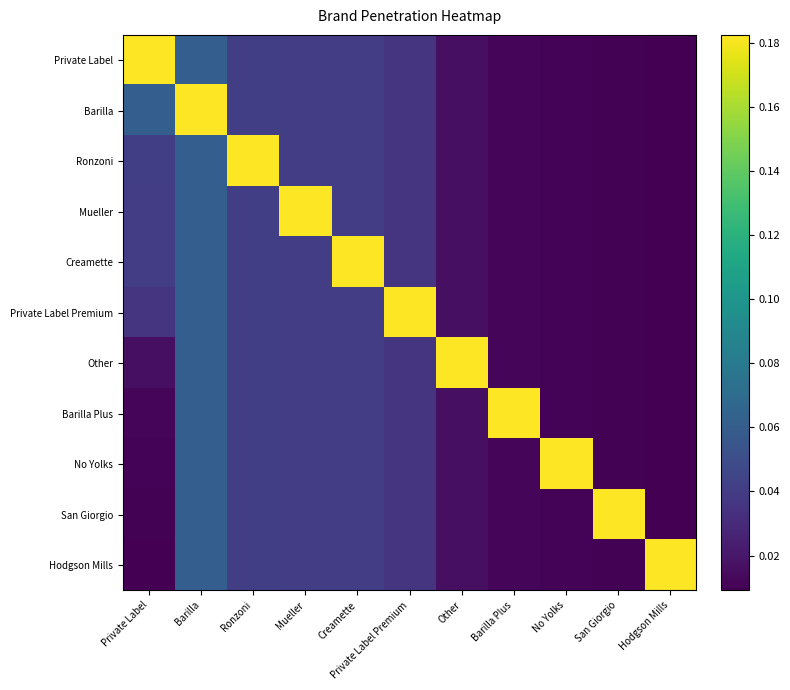

Which series changed the most between Private Label Premium and San Giorgio?

Private Label Premium